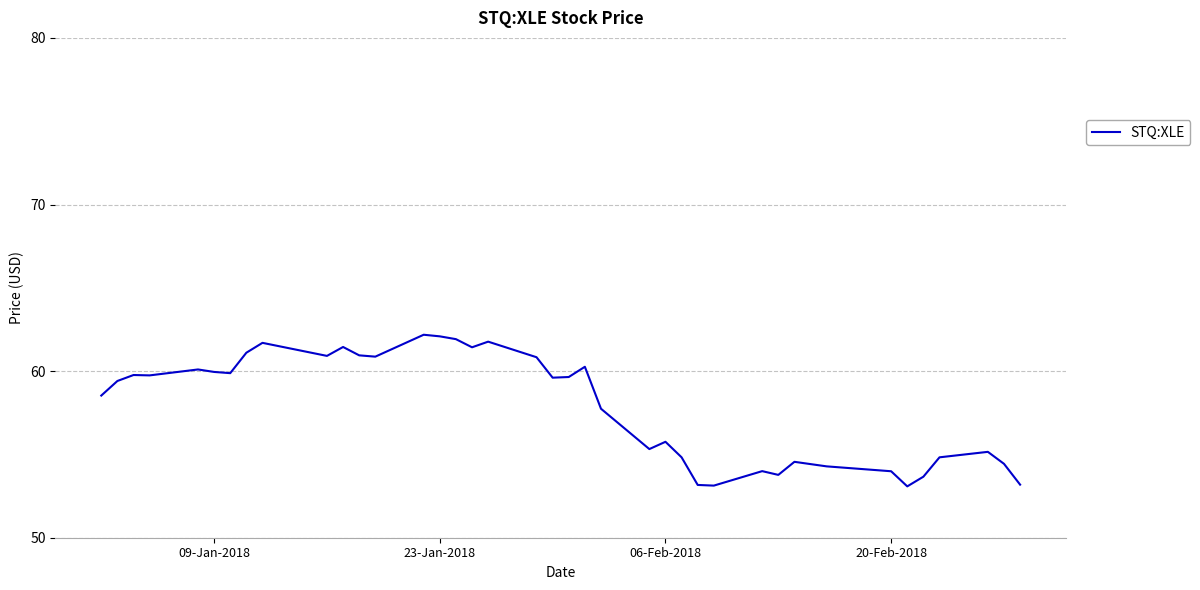

What is the difference between the maximum and minimum values?

9.1